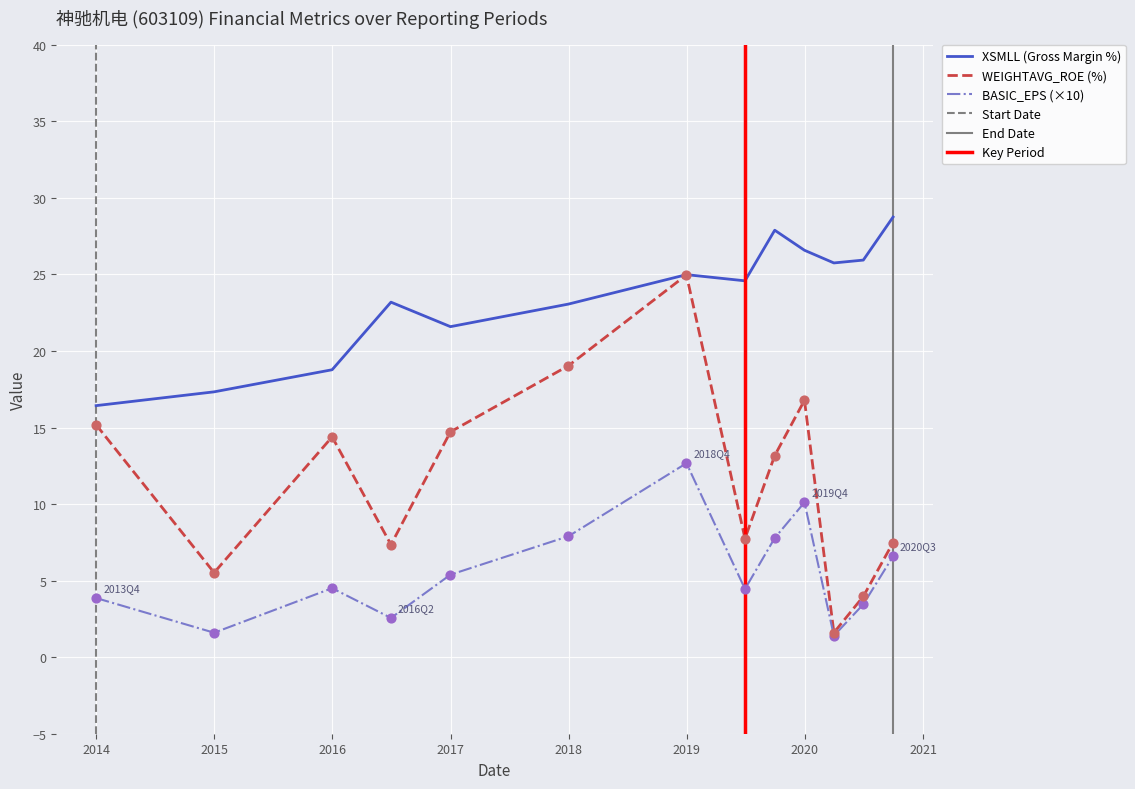

Which series contains the highest Y value?

XSMLL